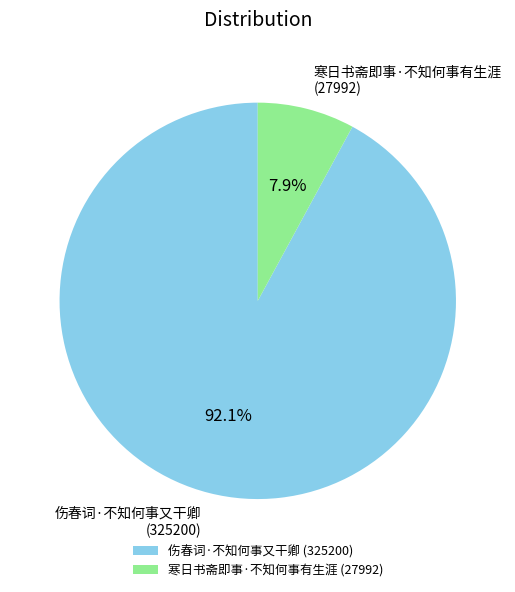

Rank the categories by value from highest to lowest.

伤春词·不知何事又干卿, 寒日书斋即事·不知何事有生涯